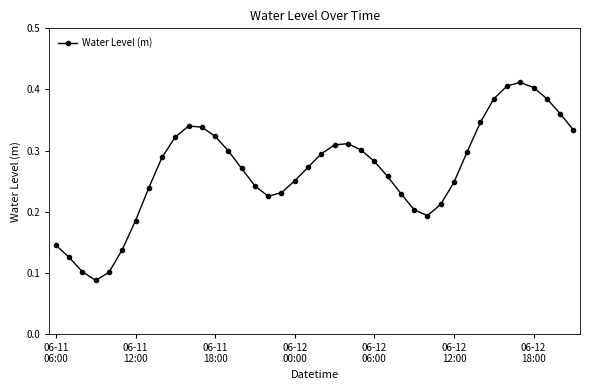

What is the sum of all values?

10.7